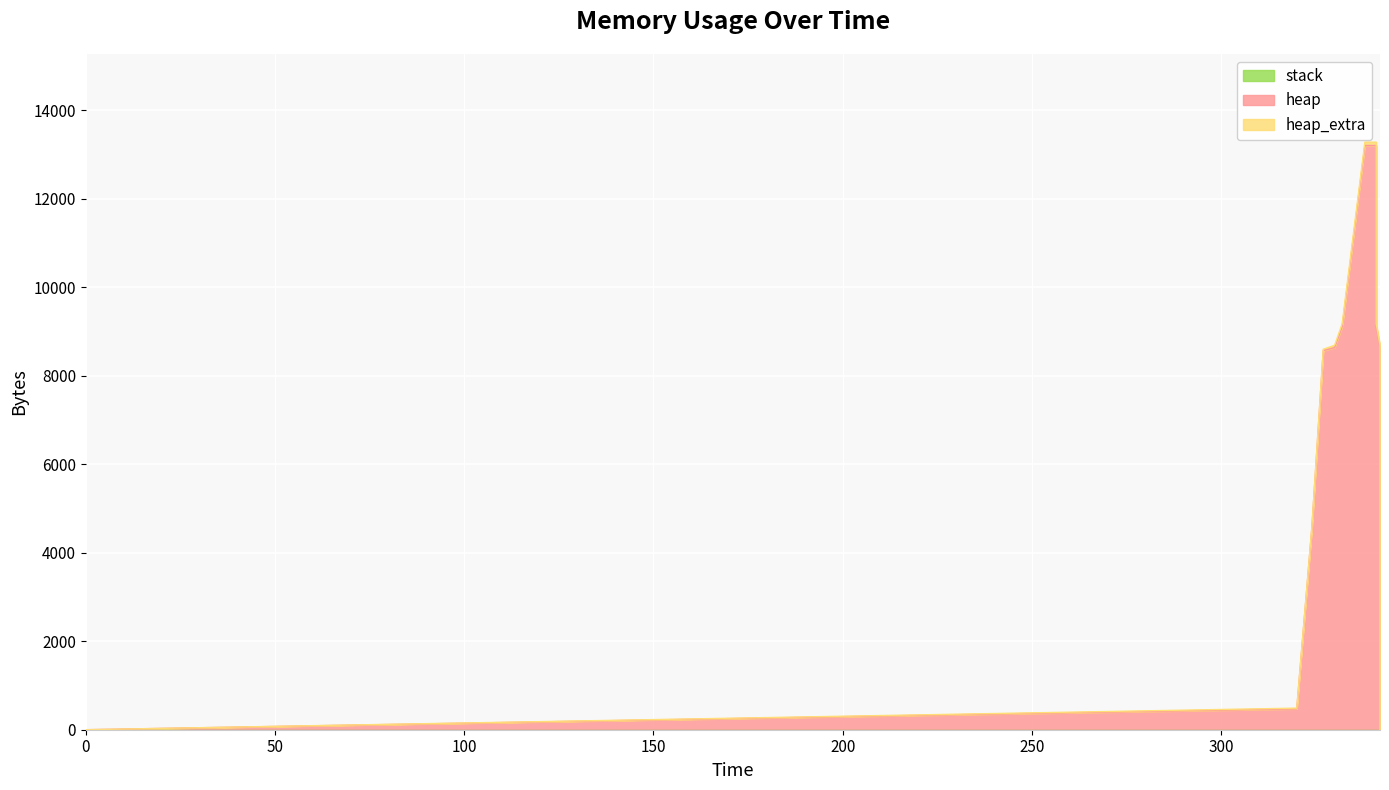

List the labels in order of heap value, smallest first.

0, 13, 1, 12, 11, 10, 2, 3, 4, 9, 5, 8, 6, 7